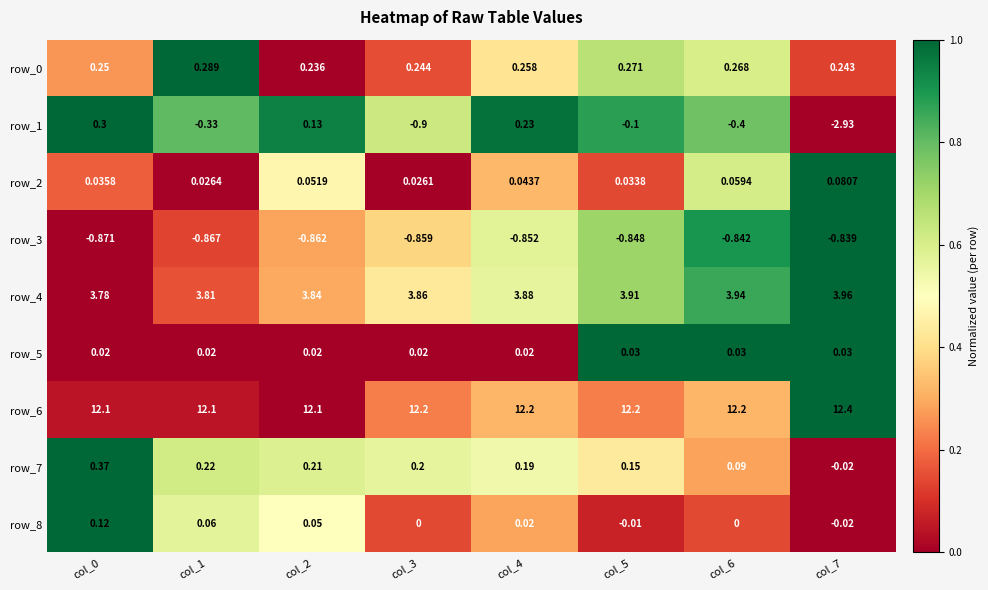

Is the value of row_6 at col_1 greater than the value of row_2 at col_7?

Yes